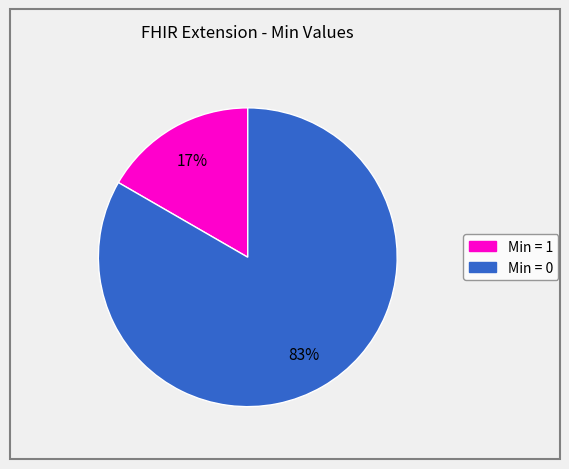

Is there any slice that represents more than half of the pie?

Yes